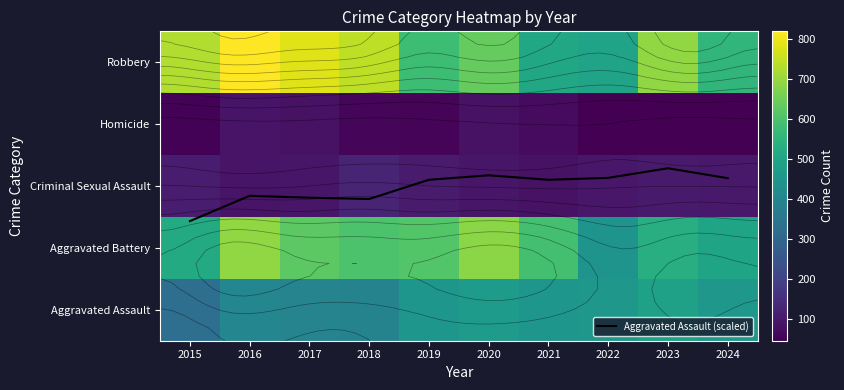

Count the number of categories in the chart.

10